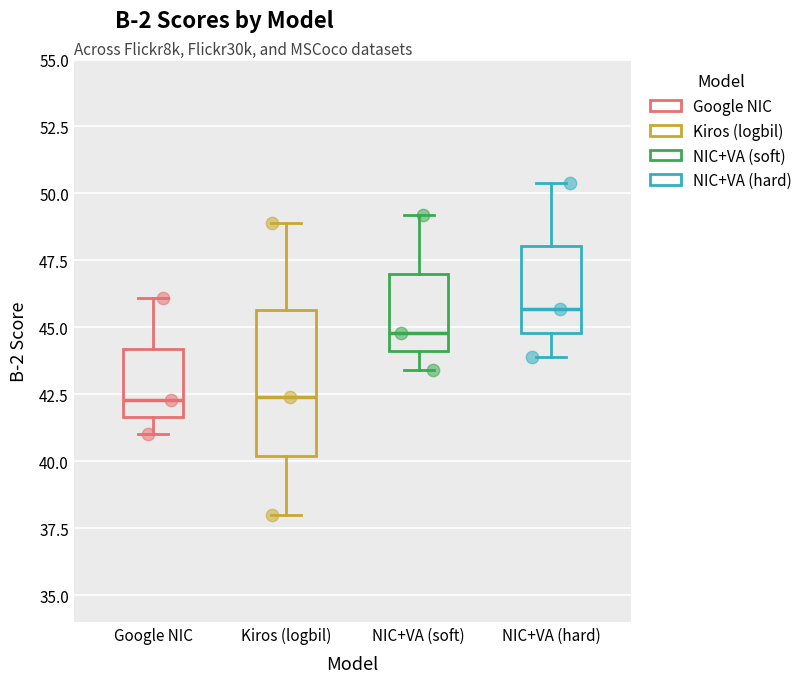

Where does the upper whisker of the box for Google NIC end on the y-axis? The values are not printed on the chart, so give them approximately, as read against the axis.

46.0